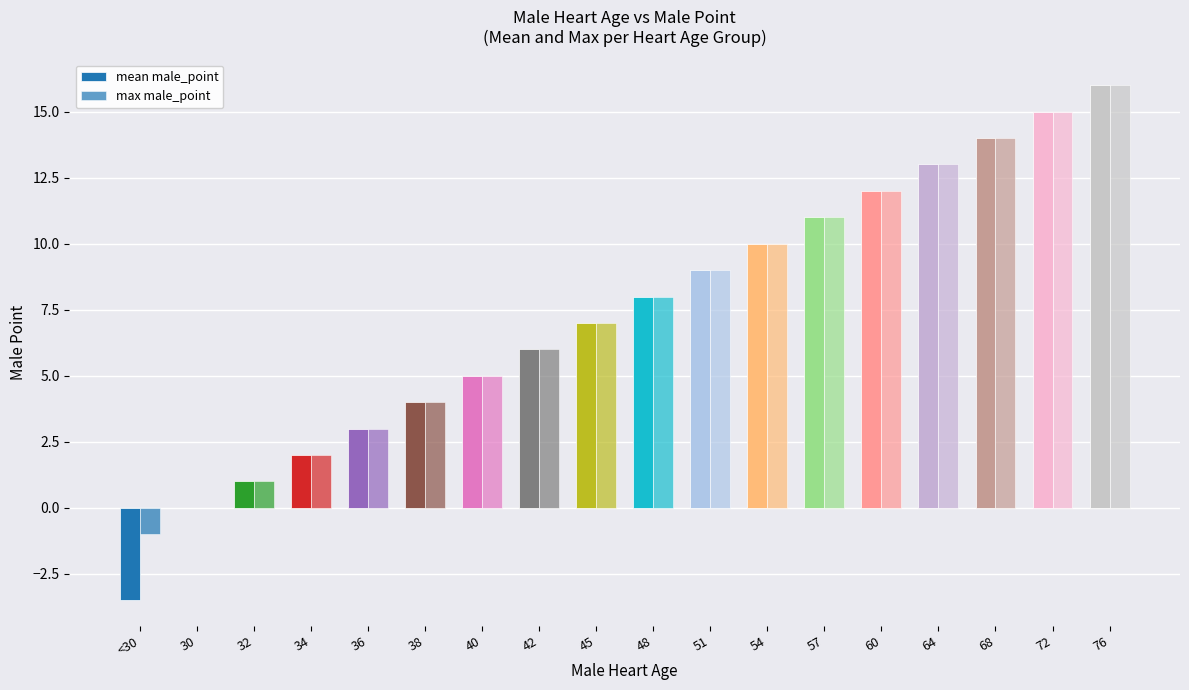

What is the maximum value for max male_point?

16.0